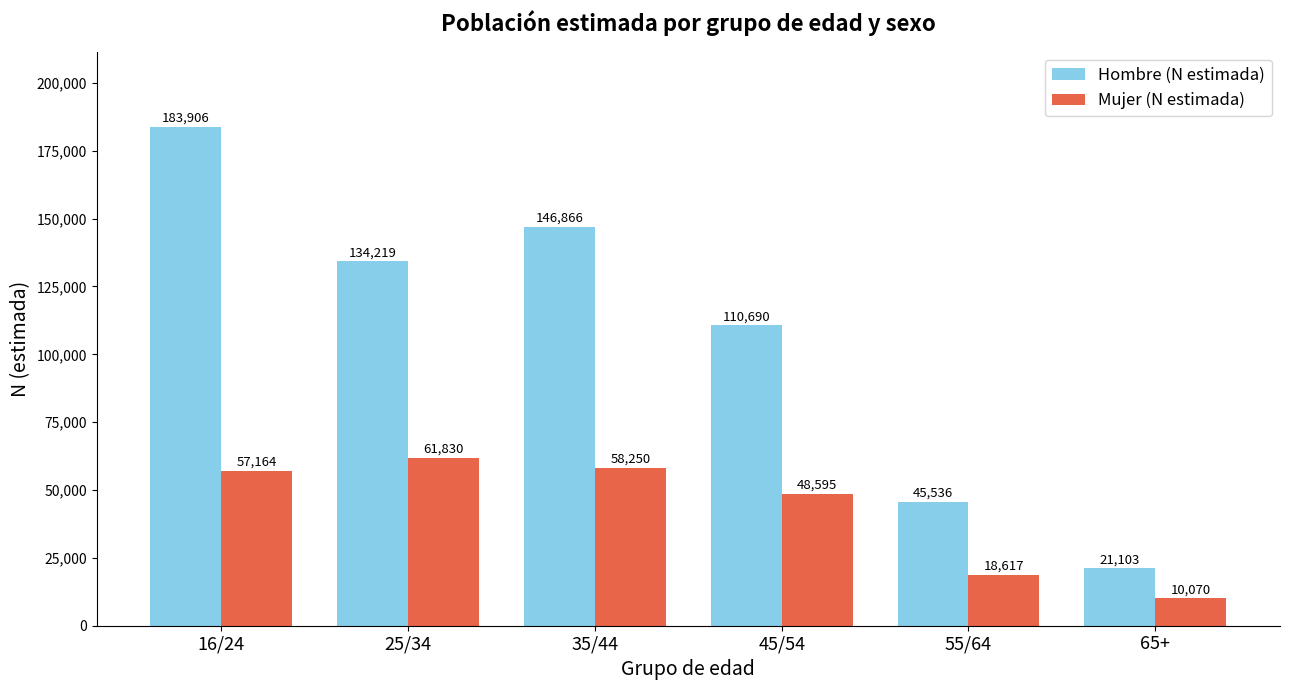

True or false: Mujer (N estimada) has a value of 27366 at 55/64.

False